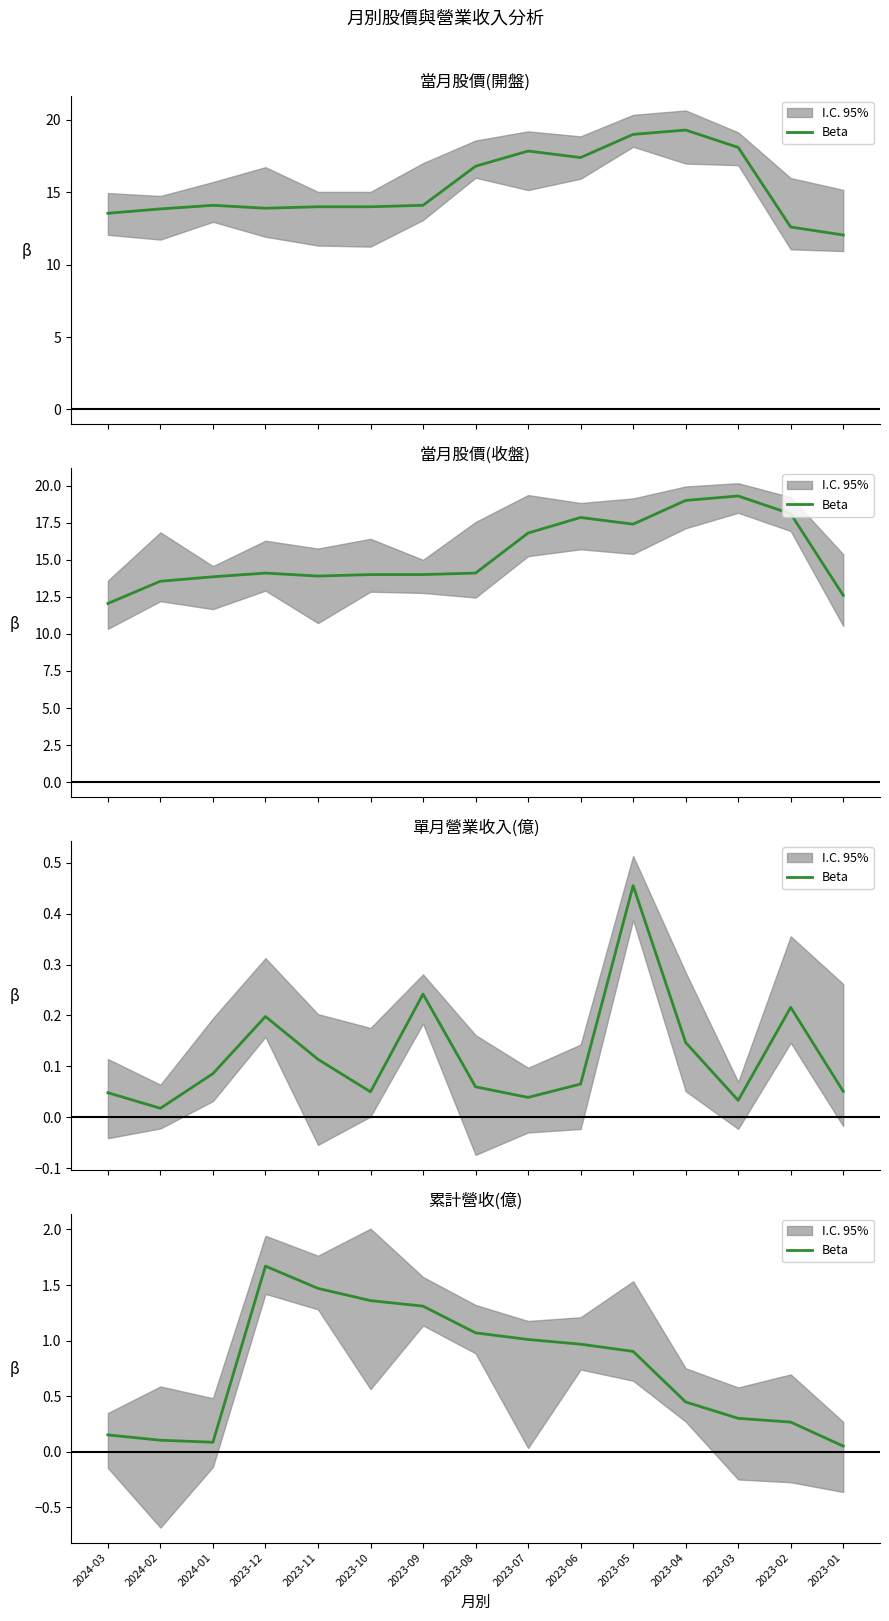

Rank the categories by value from highest to lowest.

2023-12, 2023-11, 2023-10, 2023-09, 2023-08, 2023-07, 2023-06, 2023-05, 2023-04, 2023-03, 2023-02, 2024-03, 2024-02, 2024-01, 2023-01